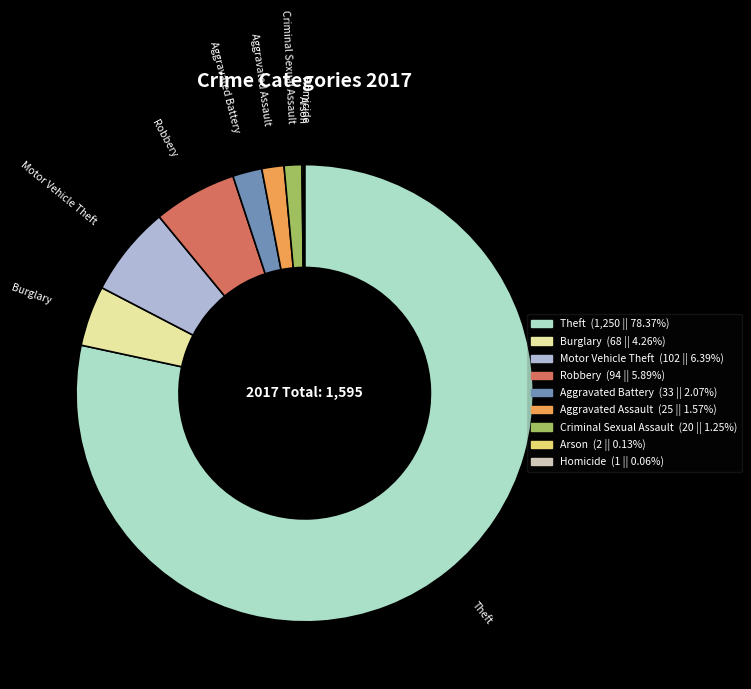

What is the largest slice in the pie chart?

Theft